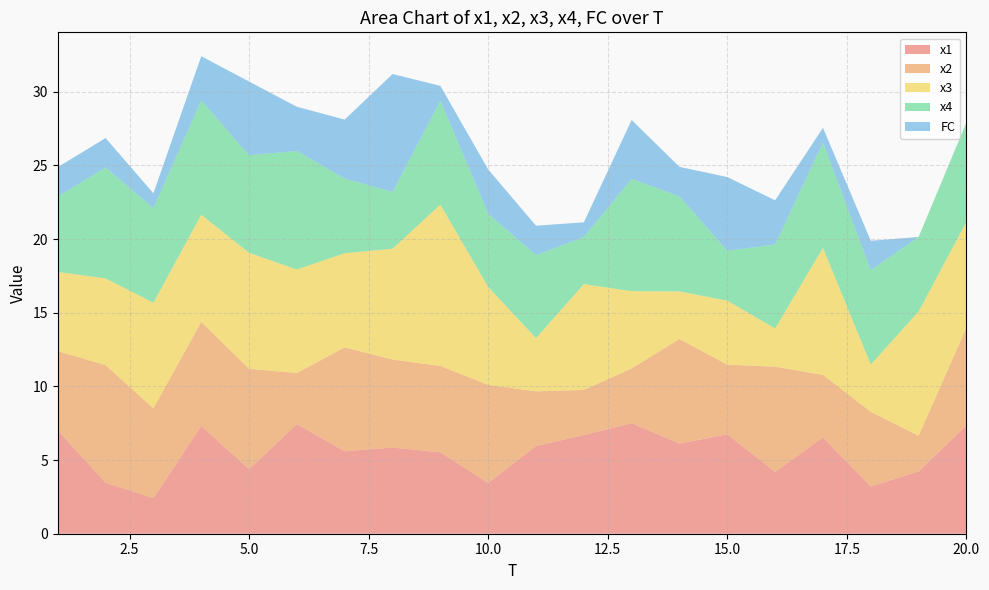

Reading left to right, what are all the values shown in this chart?

x1: 7.0	3.5	2.4	7.3	4.4	7.4	5.6	5.8	5.5	3.4	6.0	6.7	7.5	6.1	6.7	4.2	6.5	3.2	4.2	7.3
x2: 5.4	8.0	6.1	7.1	6.8	3.5	7.1	6.0	5.9	6.7	3.7	3.1	3.7	7.1	4.7	7.2	4.2	5.1	2.4	6.6
x3: 5.4	5.9	7.2	7.3	7.9	7.0	6.4	7.5	11.0	6.6	3.6	7.2	5.2	3.2	4.3	2.6	8.6	3.2	8.4	7.2
x4: 5.1	7.5	6.4	7.8	6.6	8.0	5.1	3.9	7.1	5.0	5.6	3.2	7.6	6.5	3.4	5.7	7.2	6.4	5.1	6.7
FC: 2.0	2.0	1.0	3.0	5.0	3.0	4.0	8.0	1.0	3.0	2.0	1.0	4.0	2.0	5.0	3.0	1.0	2.0	0.0	0.0